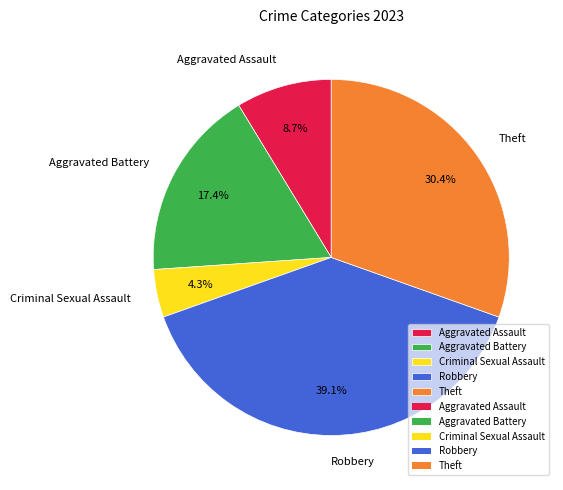

How many slices are in this pie chart?

5